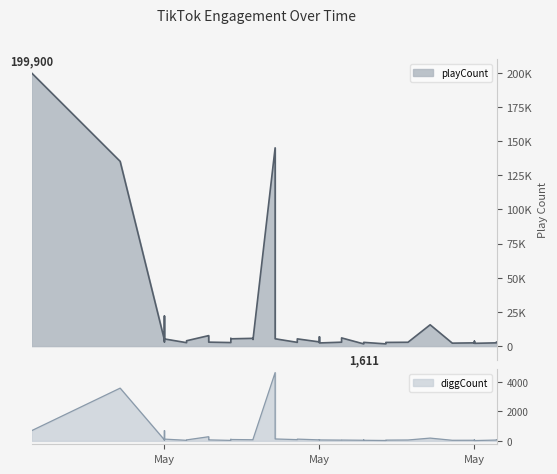

Is the value of diggCount at 3 greater than the value of playCount at 6?

No